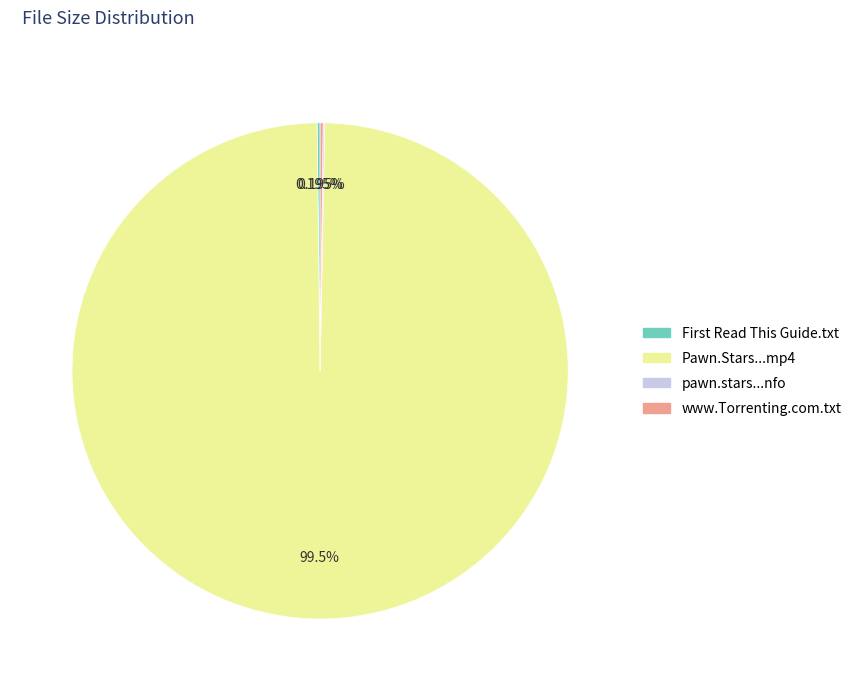

Is there any slice that represents more than half of the pie?

Yes